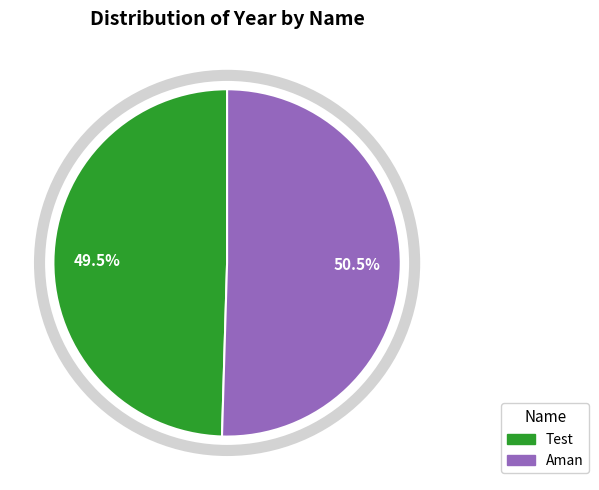

What percentage do Aman and Test together represent?

100.0%